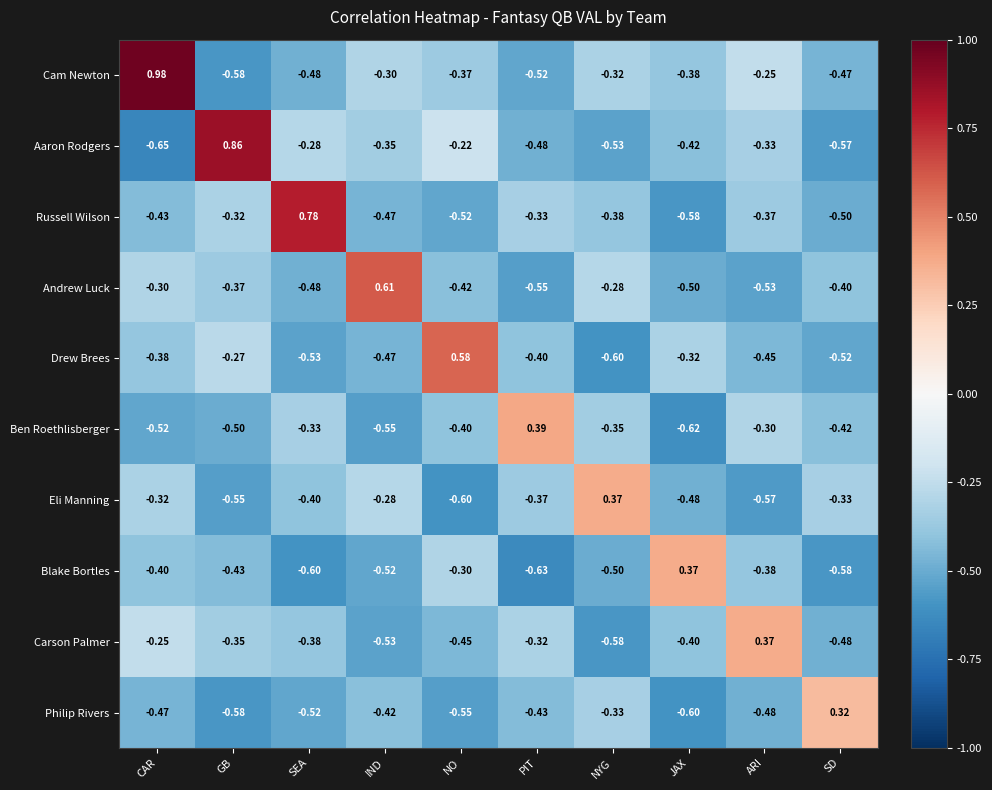

Rank the categories by Russell Wilson value from highest to lowest.

SEA, GB, PIT, ARI, NYG, CAR, IND, SD, NO, JAX